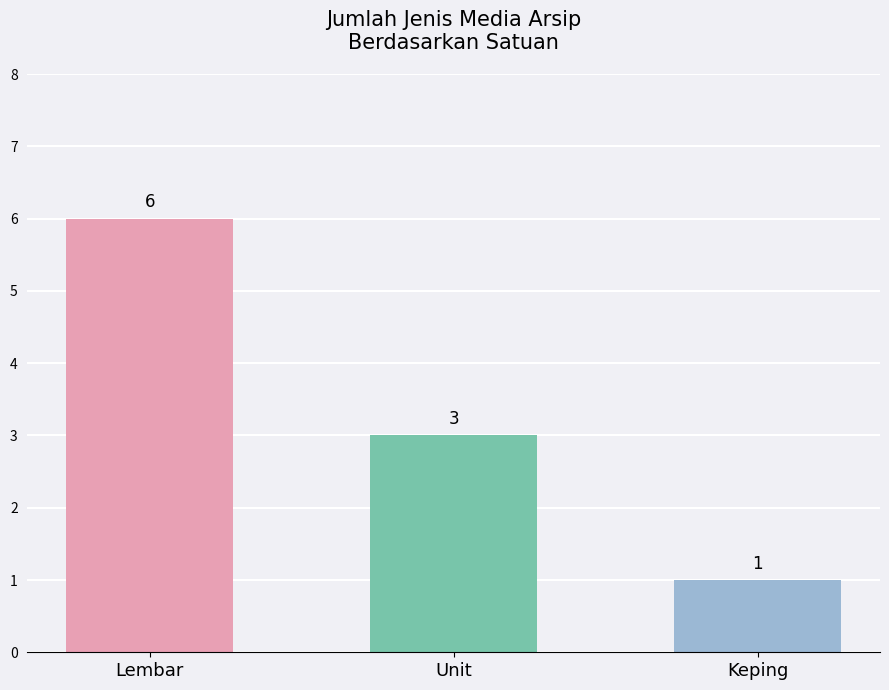

What is the difference between the values at Keping and Lembar?

5